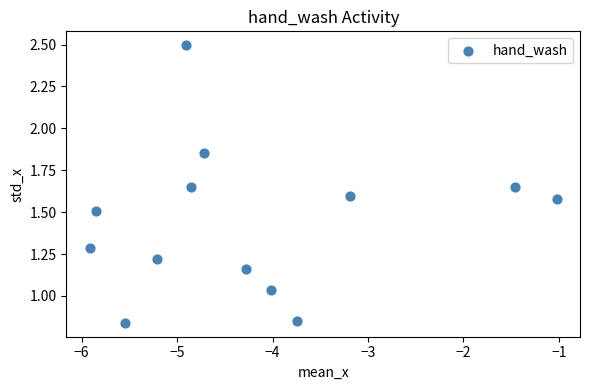

What is the range of X values (max minus min)?

4.9